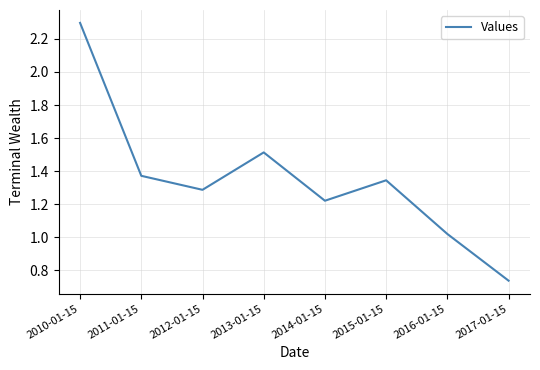

What is the change in value from 2014-01-15 to 2016-01-15?

-0.2